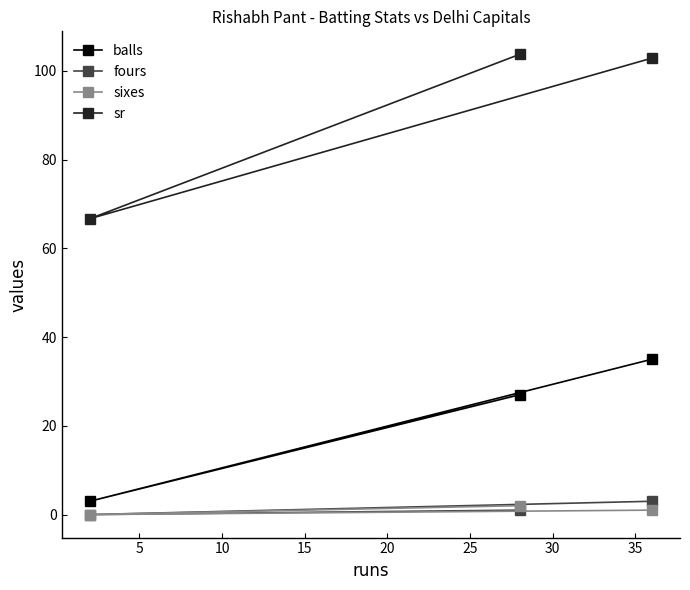

How many values in the fours series exceed 1?

1